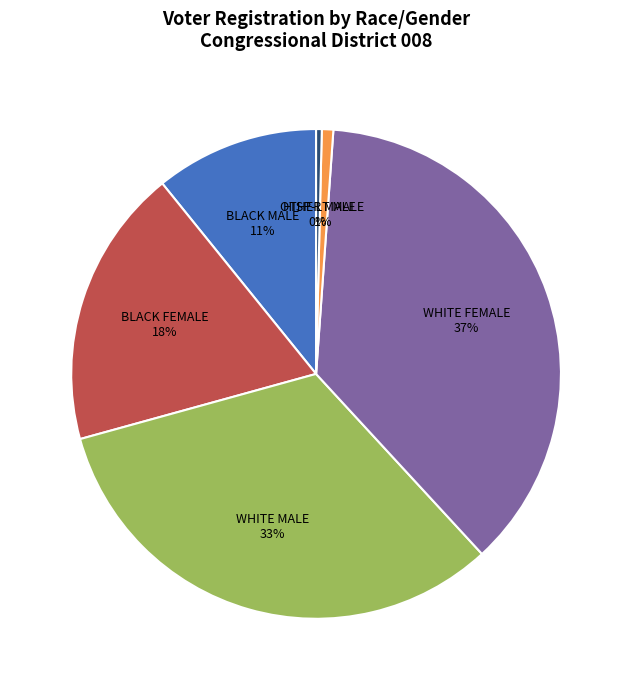

Is the sum of HISP-LT MALE and WHITE FEMALE greater than half?

No